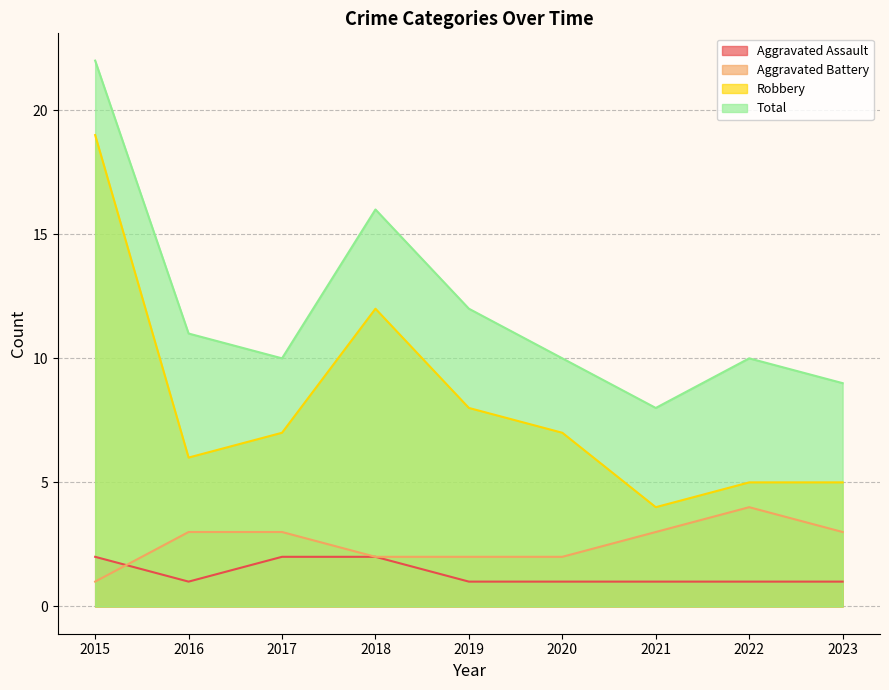

List the labels in order of Aggravated Battery value, largest first.

2022, 2016, 2017, 2021, 2023, 2018, 2019, 2020, 2015